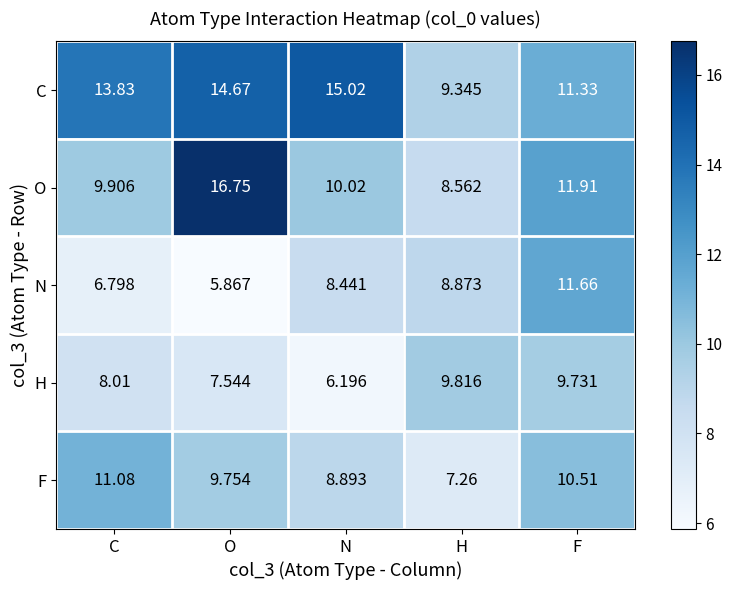

Is the value of F at C greater than the value of O at C?

Yes